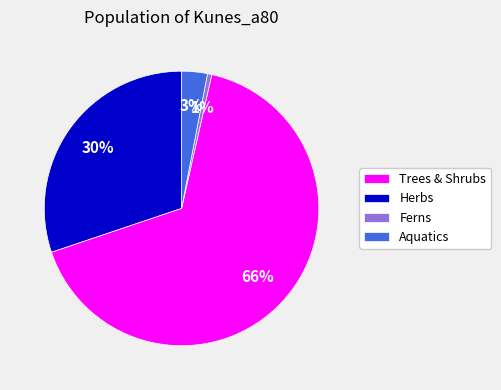

Count the number of slices in the pie.

4